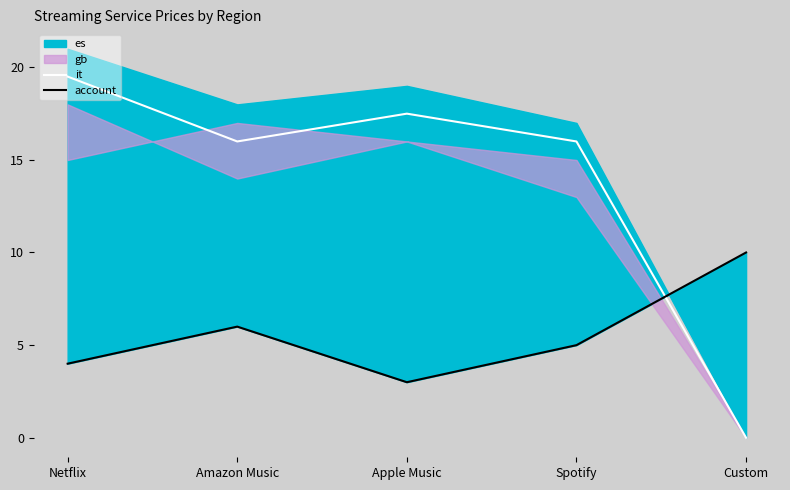

Between Netflix and Spotify, which is larger?

Netflix